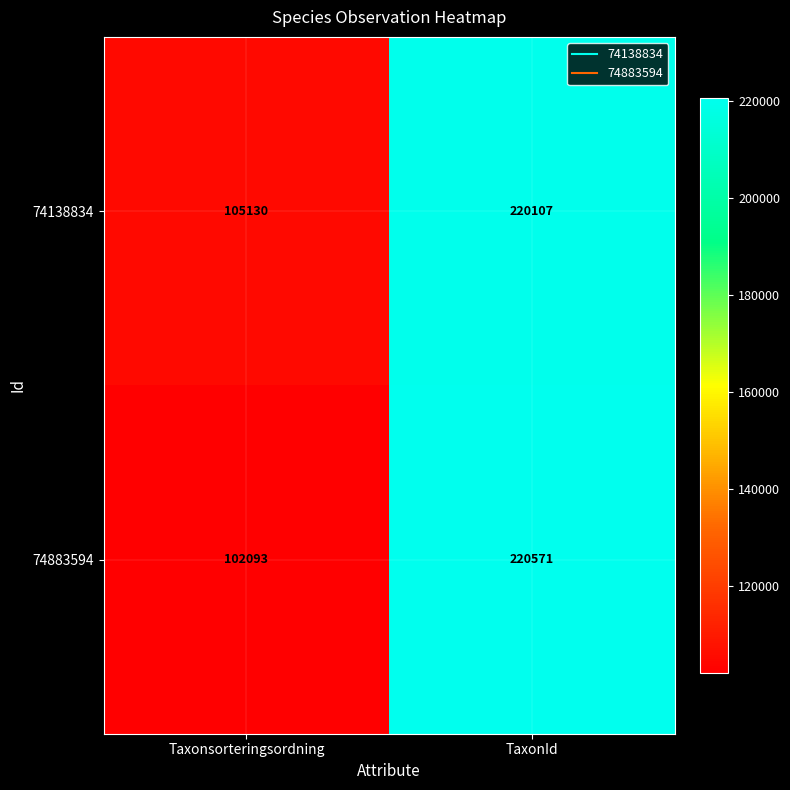

Which series has the largest total across all categories?

74138834